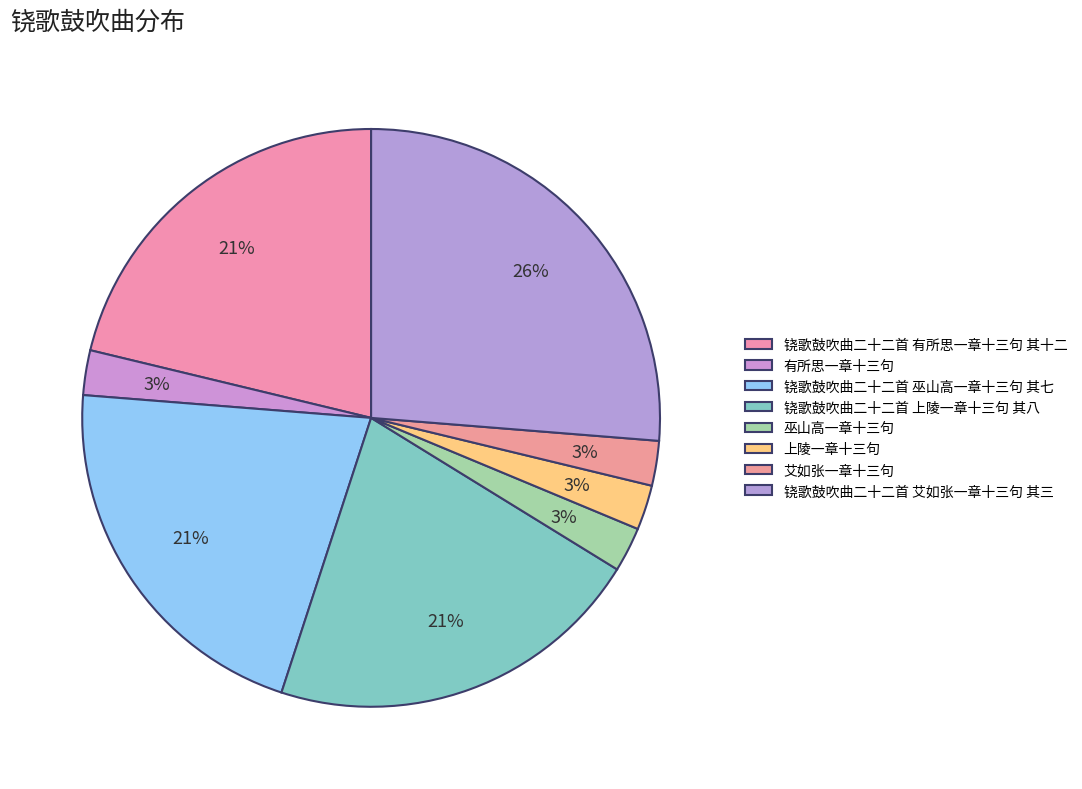

Does 铙歌鼓吹曲二十二首 上陵一章十三句 其八 account for over 50% of the chart?

No